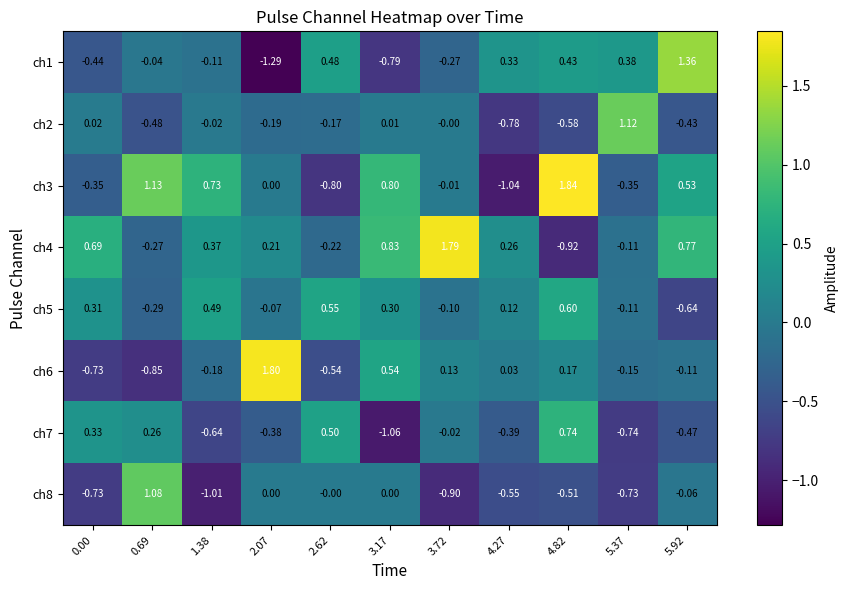

Is the value of ch1 at 4.27 greater than the value of ch2 at 5.37?

No